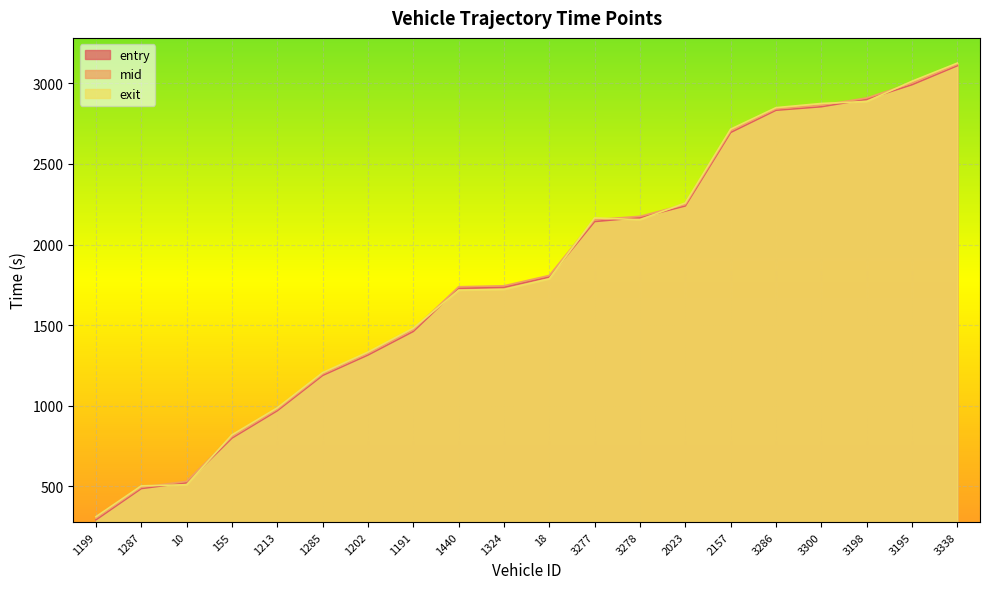

What is the sum of all exit values?

36423.0